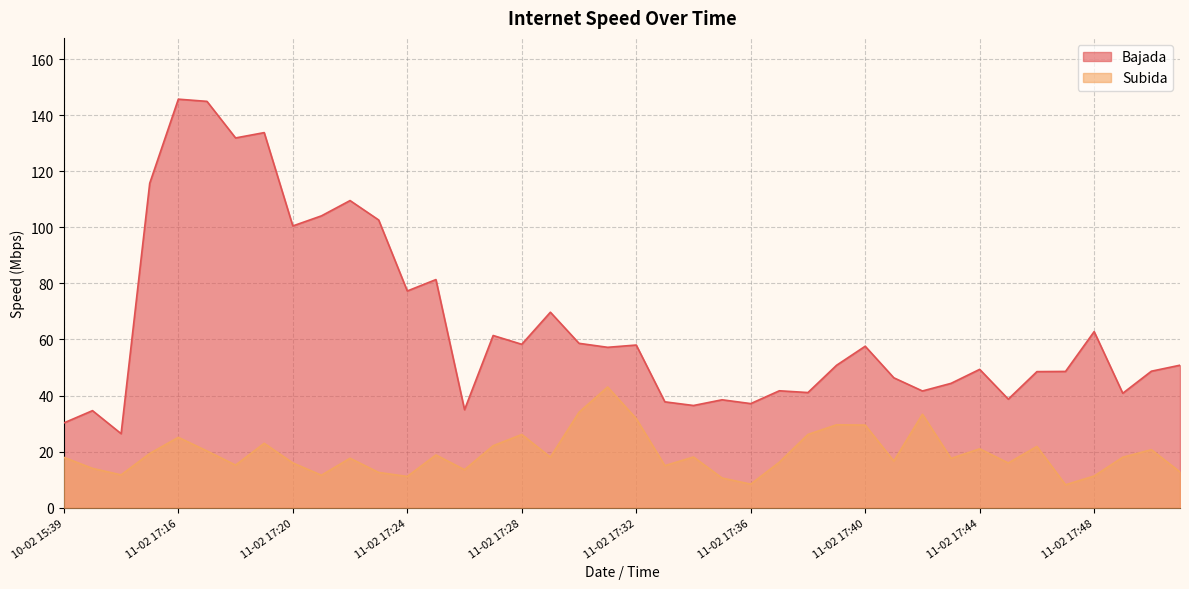

True or false: Subida has a value of 34.1 at 11-02 17:44.

False